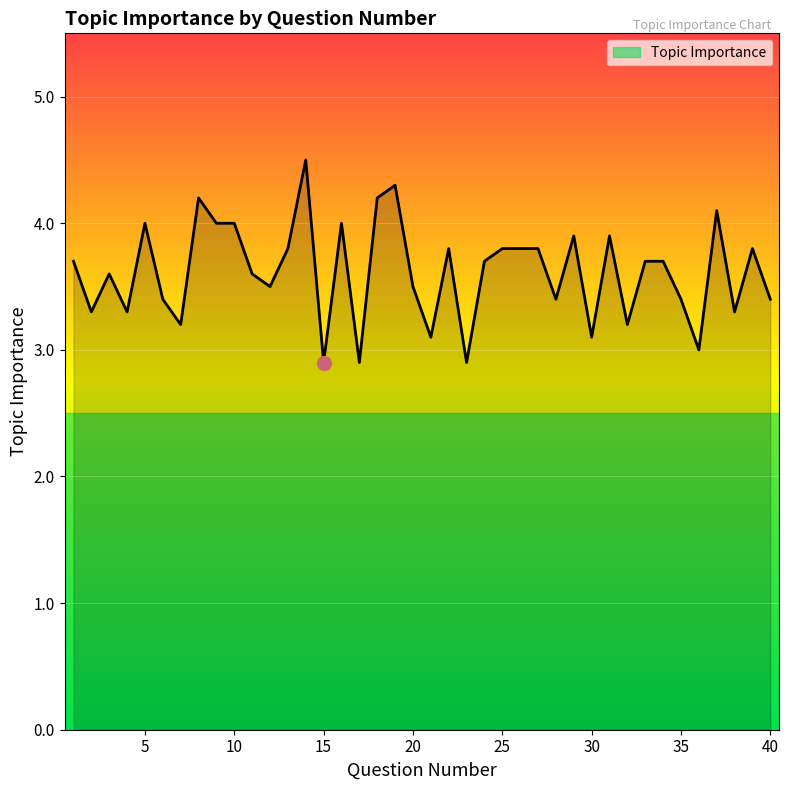

Count the number of categories in the chart.

40